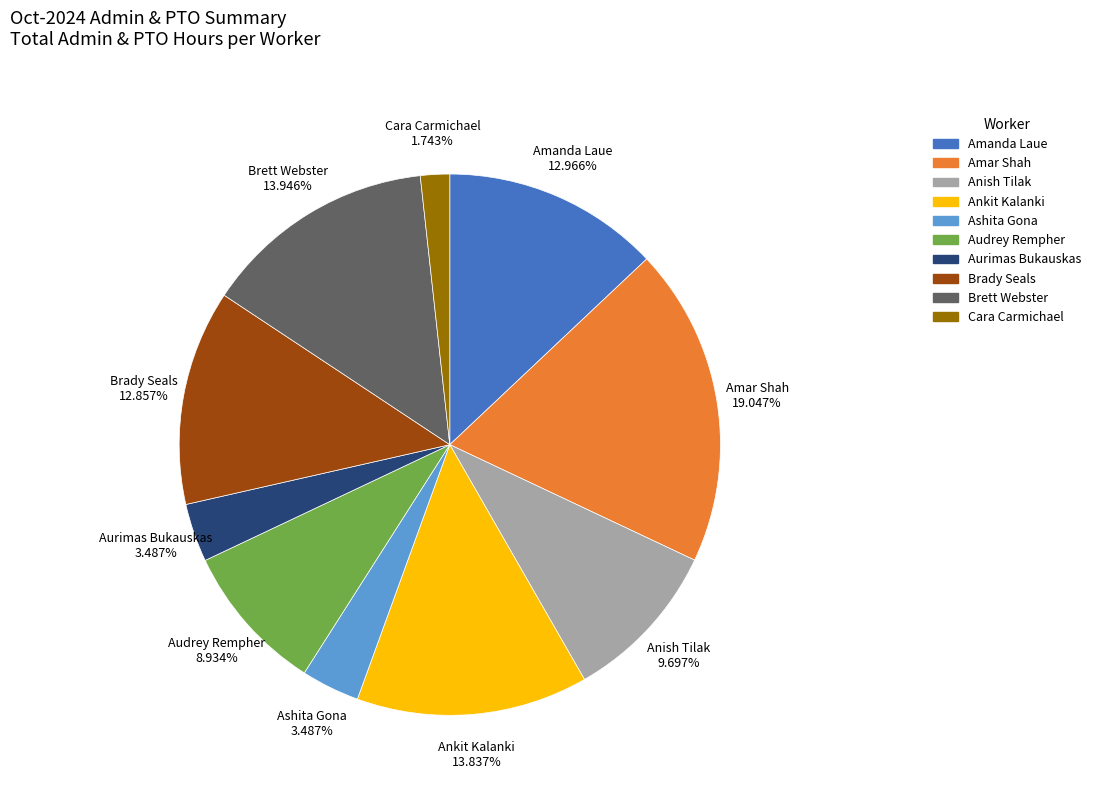

What percentage is NOT represented by Aurimas Bukauskas?

96.5%